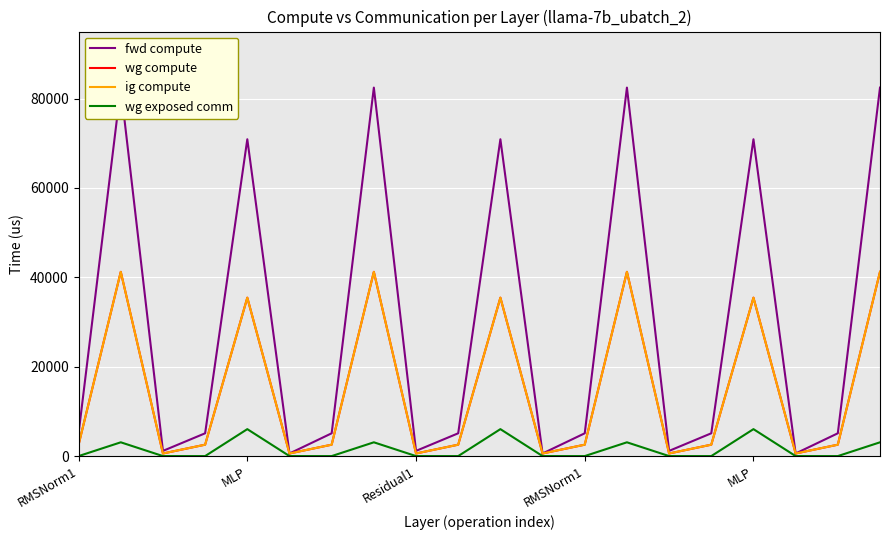

True or false: wg exposed comm and wg compute cross at least once.

False